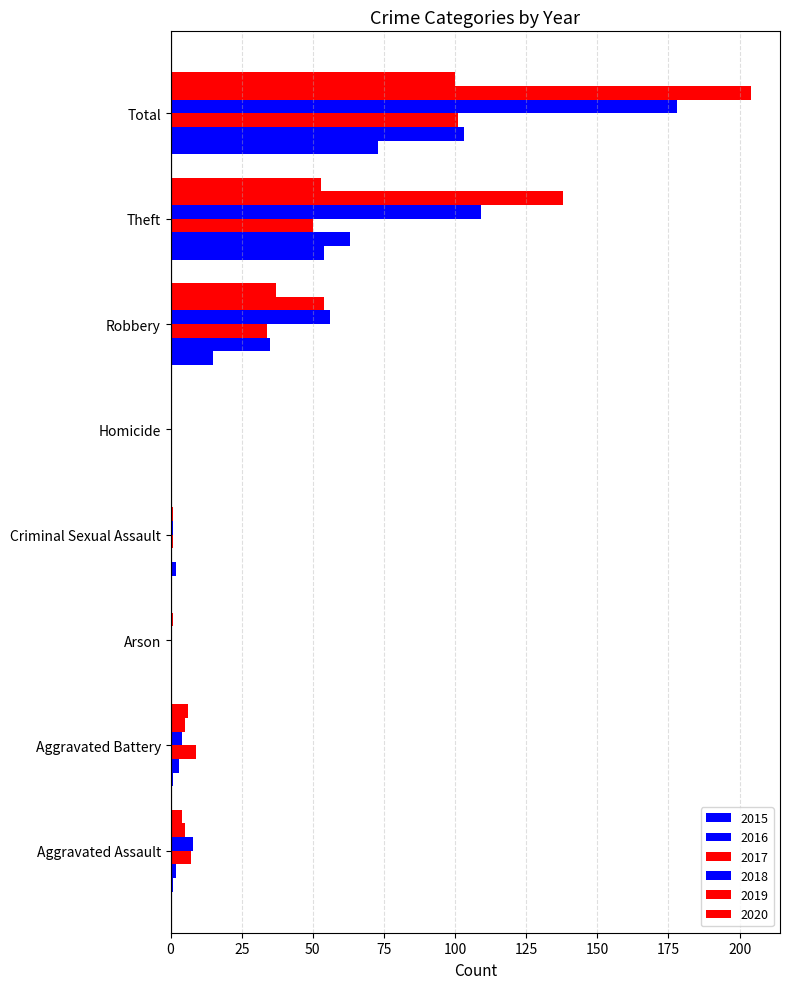

Rank the series at Aggravated Battery from highest to lowest value.

2017, 2020, 2019, 2018, 2016, 2015